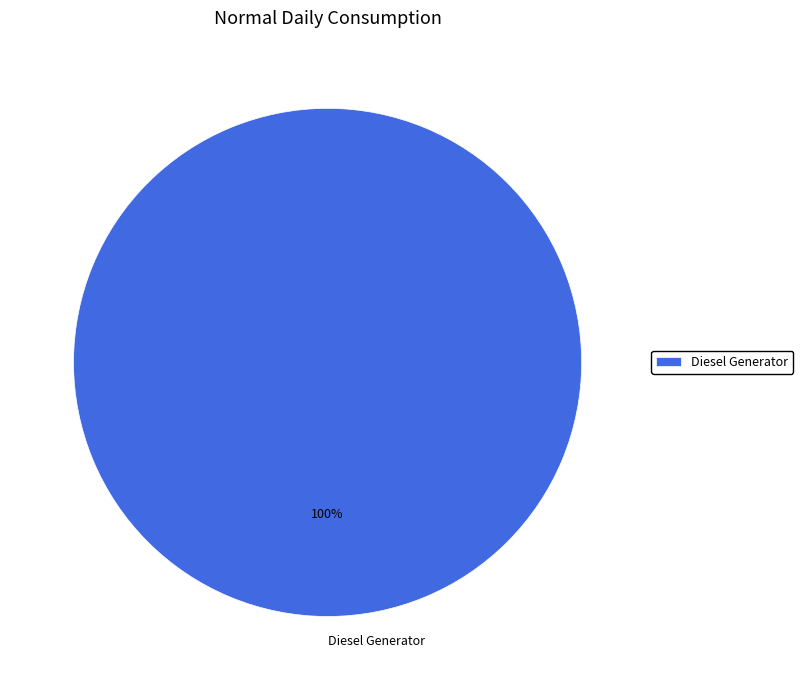

Is there a majority slice in this chart?

Yes